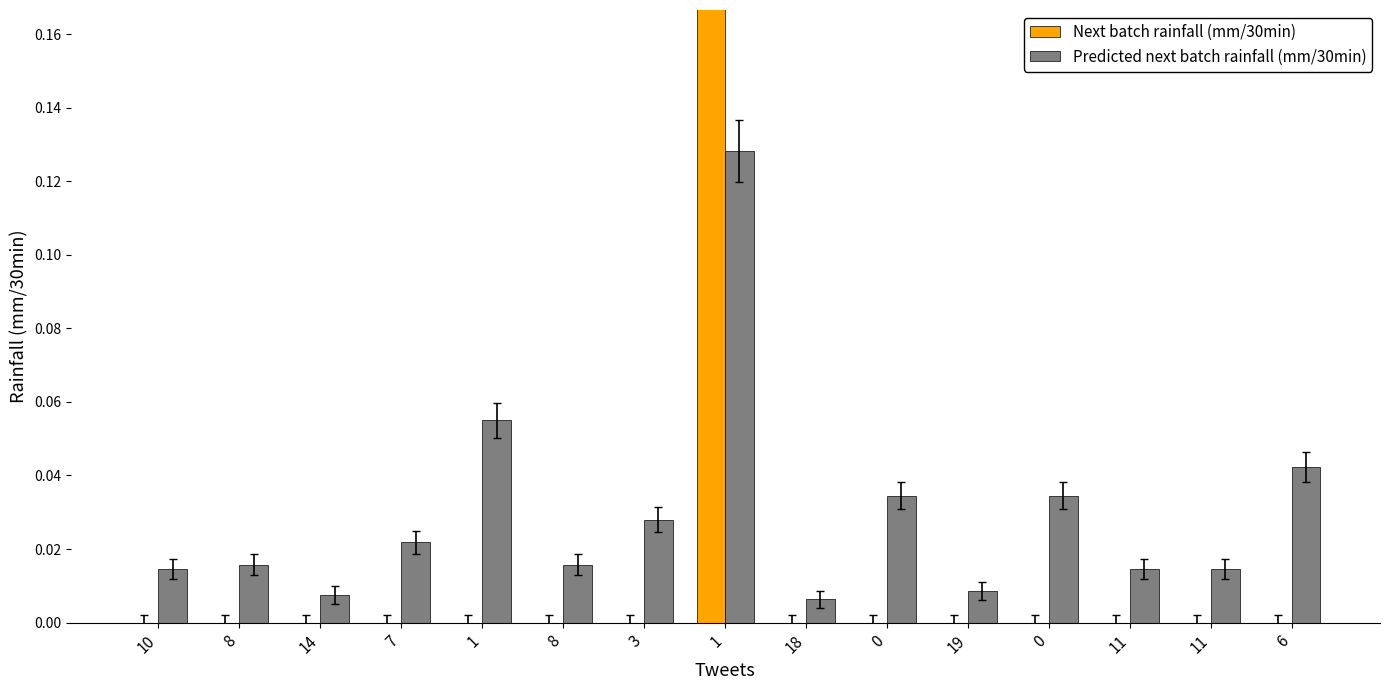

The value of Next batch rainfall (mm/30min) at 1 is 0.4. True or false?

True